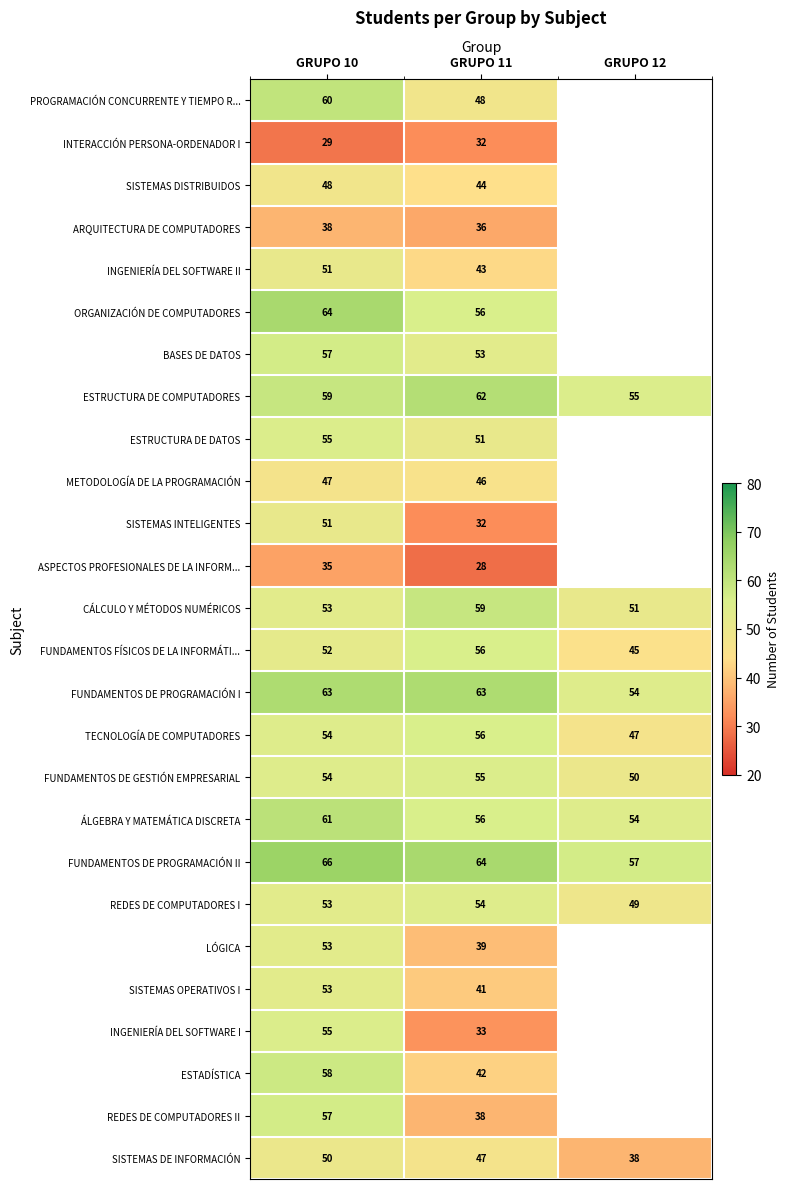

At how many categories does at least one series exceed 61?

2